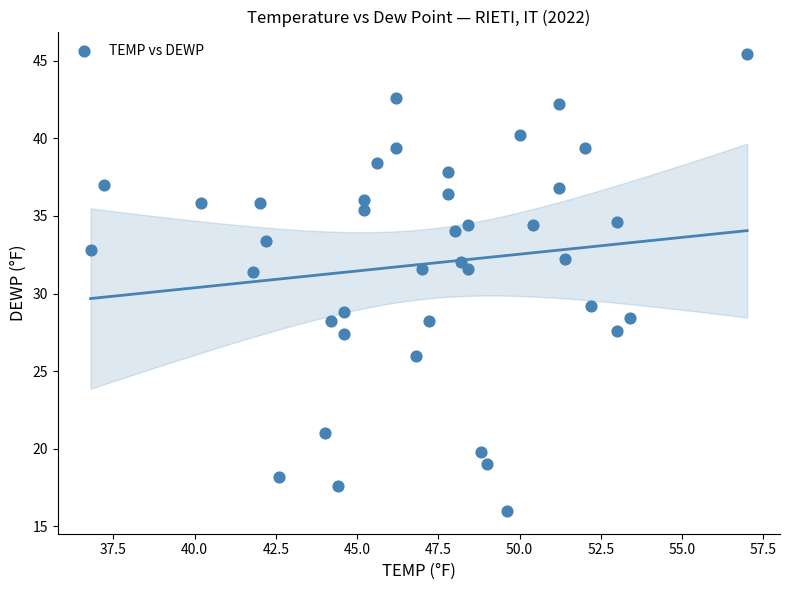

What Y value in the scatter plot is closest to 30?

29.2